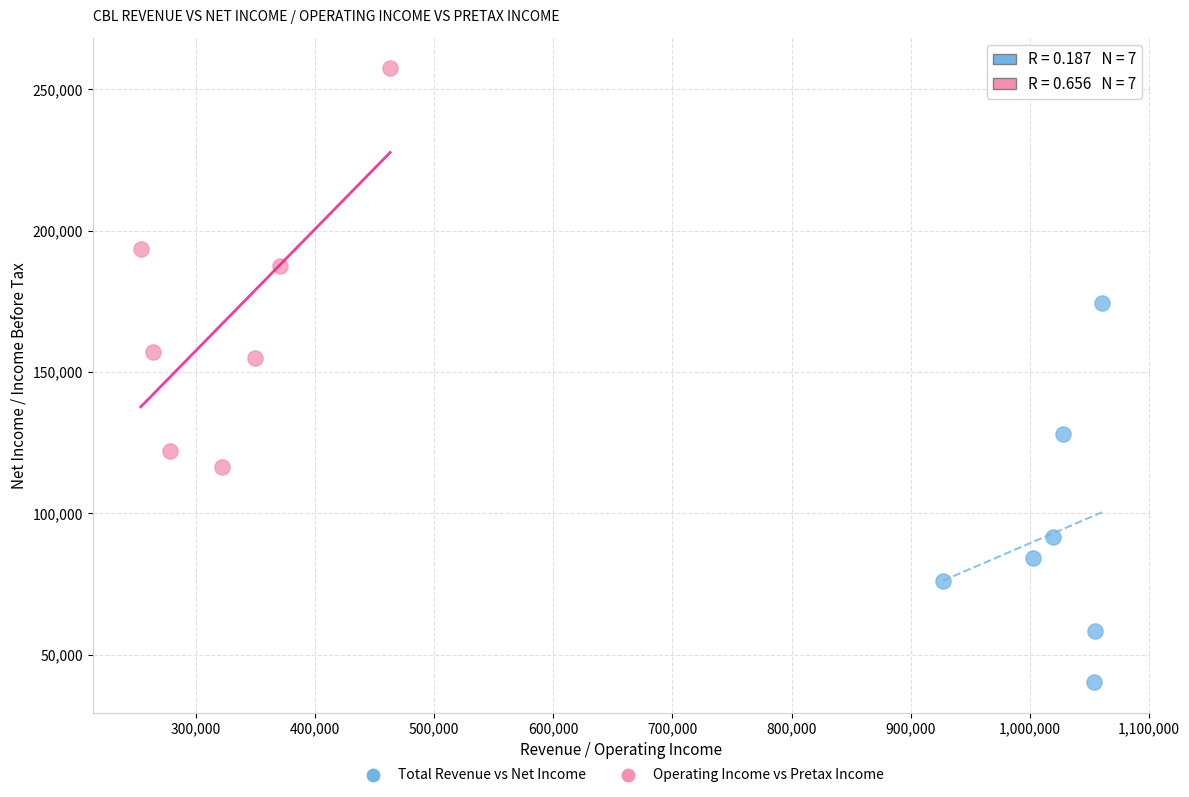

Which series reaches the minimum Y coordinate?

Total Revenue vs Net Income